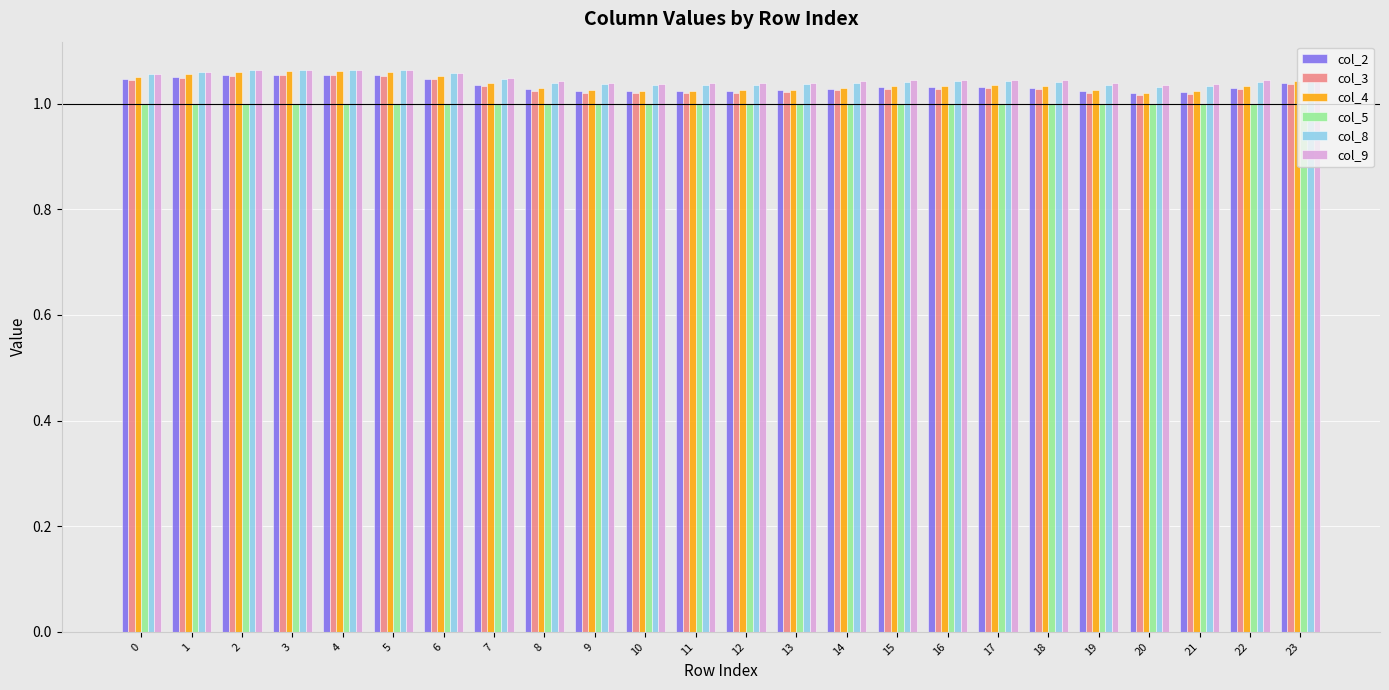

What is the sum of the col_5 values at 13 and 14?

2.0